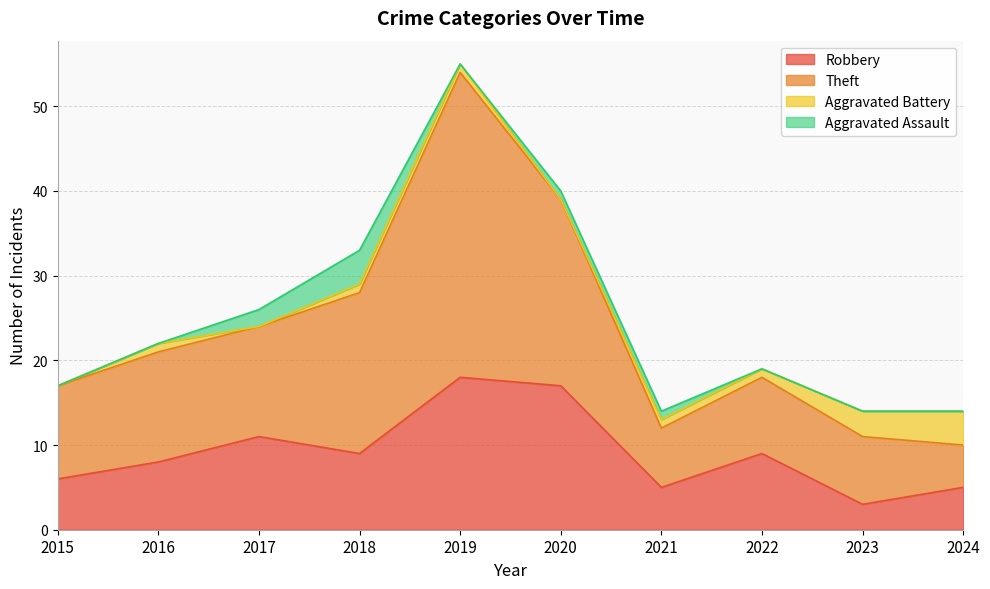

At which label does Robbery reach its minimum?

2023